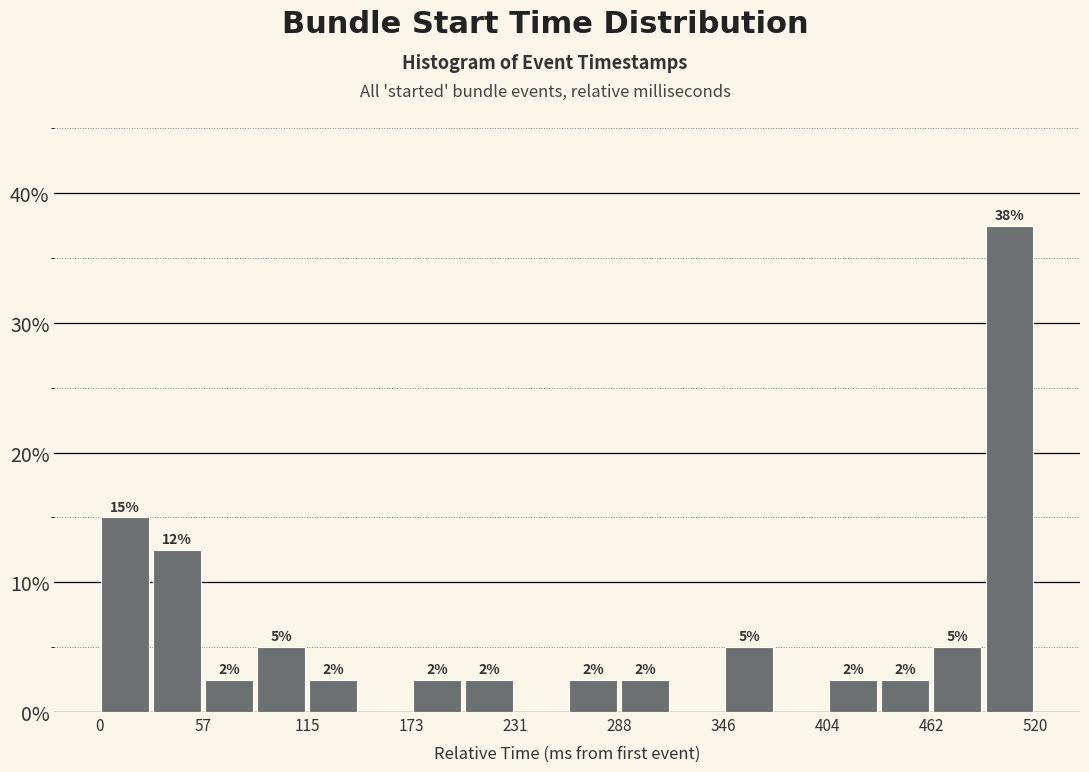

Read against the x-axis, roughly where is the centre of the tallest bar?

510